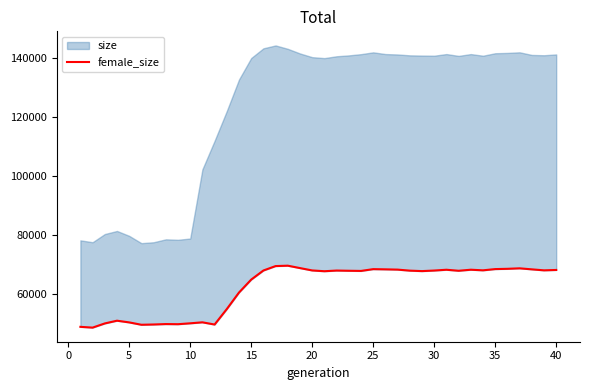

True or false: there are more than 2 points higher than both neighbors.

True